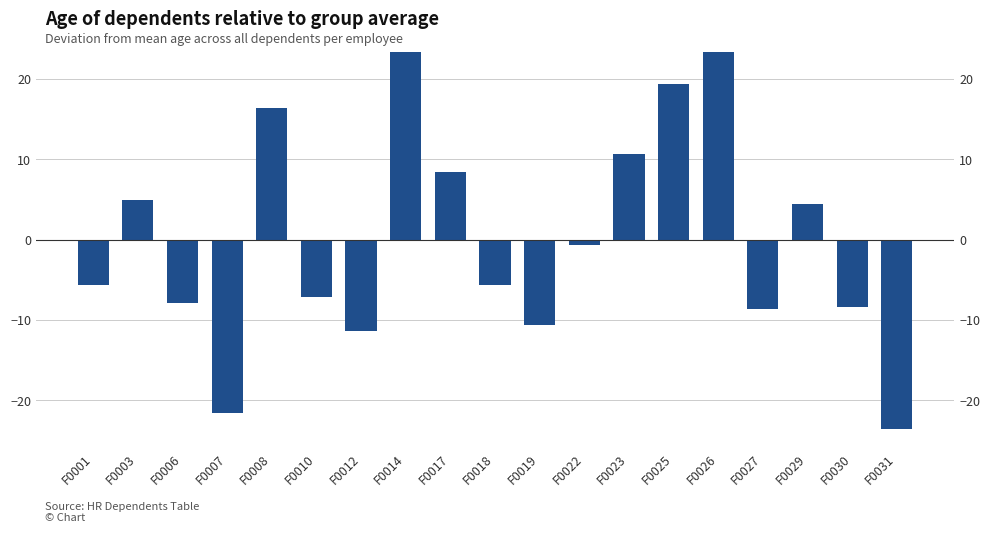

Reading right to left, transcribe all the data shown in this chart.

F0031=-23.6	F0030=-8.4	F0029=4.4	F0027=-8.6	F0026=23.4	F0025=19.4	F0023=10.7	F0022=-0.6	F0019=-10.6	F0018=-5.6	F0017=8.4	F0014=23.4	F0012=-11.3	F0010=-7.1	F0008=16.4	F0007=-21.6	F0006=-7.9	F0003=4.9	F0001=-5.6